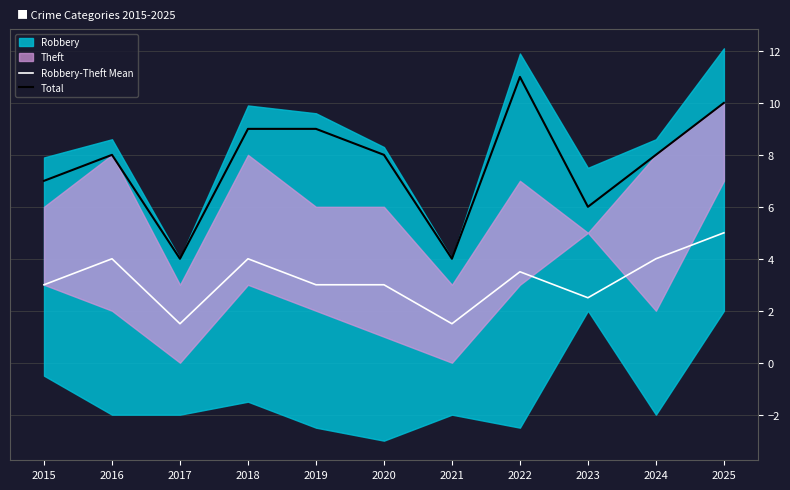

At which label does Robbery-Theft Mean reach its peak?

2025